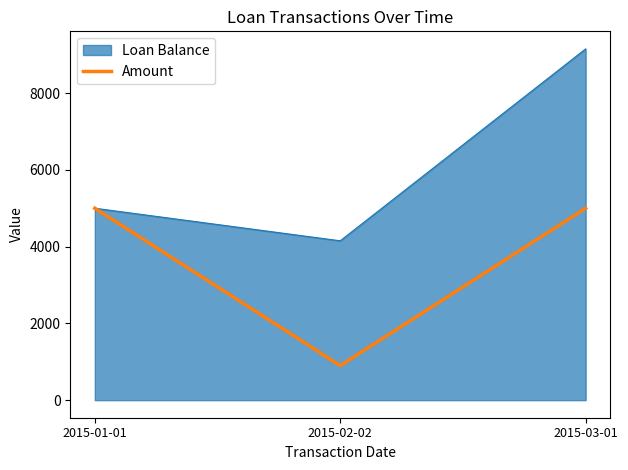

List the series in order of their overall mean, lowest first.

Amount, Loan Balance